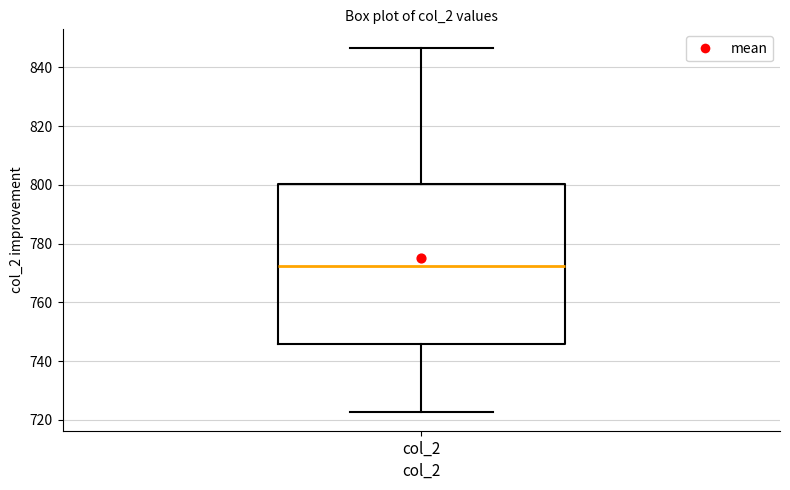

Where does the median line of the box for col_2 sit on the y-axis? The values are not printed on the chart, so give them approximately, as read against the axis.

772